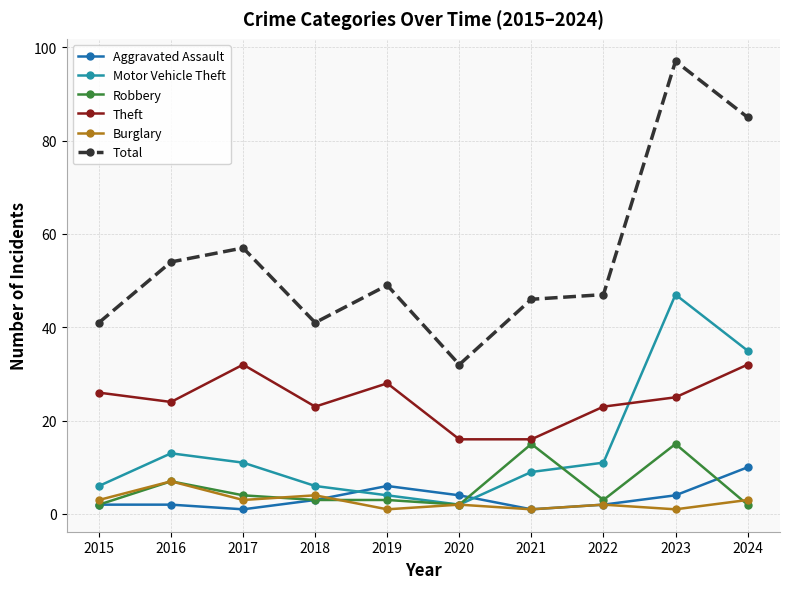

List the series in order of their peak value, lowest first.

Burglary, Aggravated Assault, Robbery, Theft, Motor Vehicle Theft, Total